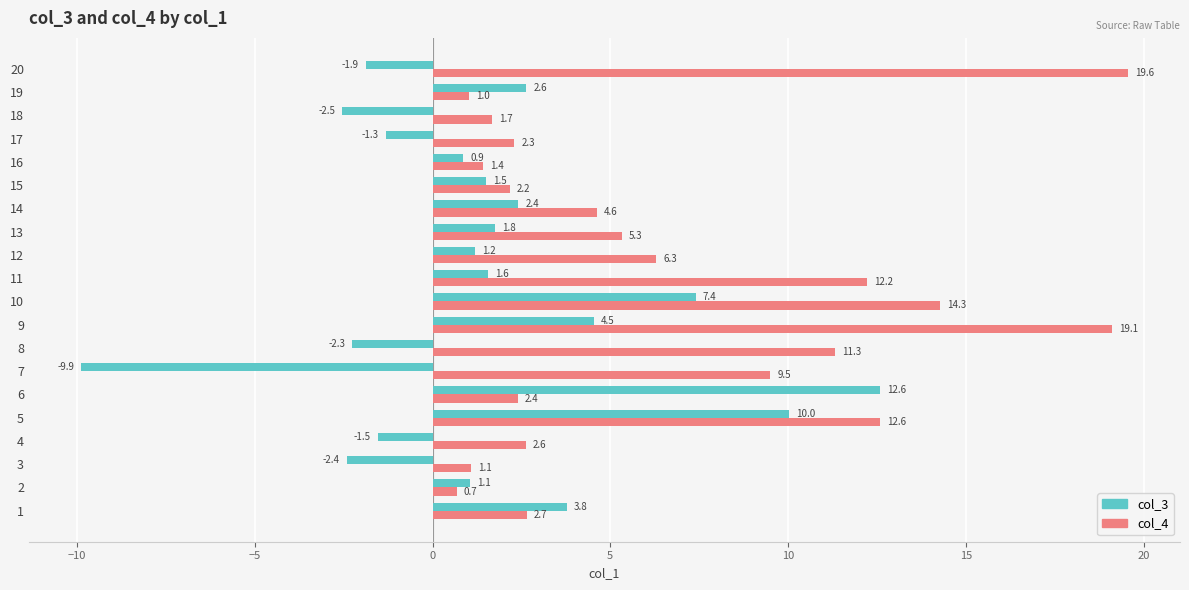

True or false: col_3 has a value of 3.2 at 13.

False